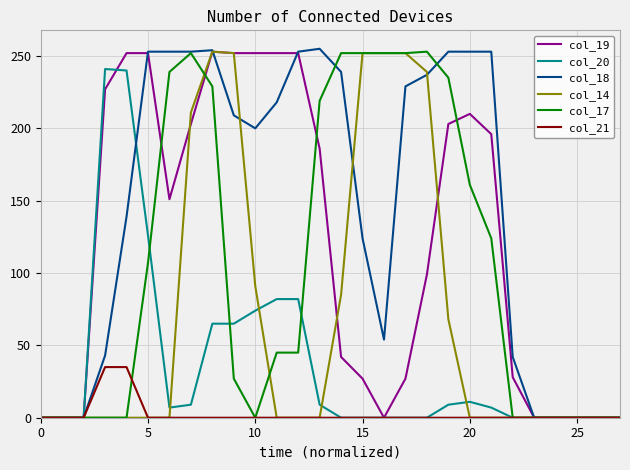

Which series has the largest range (max minus min)?

col_18